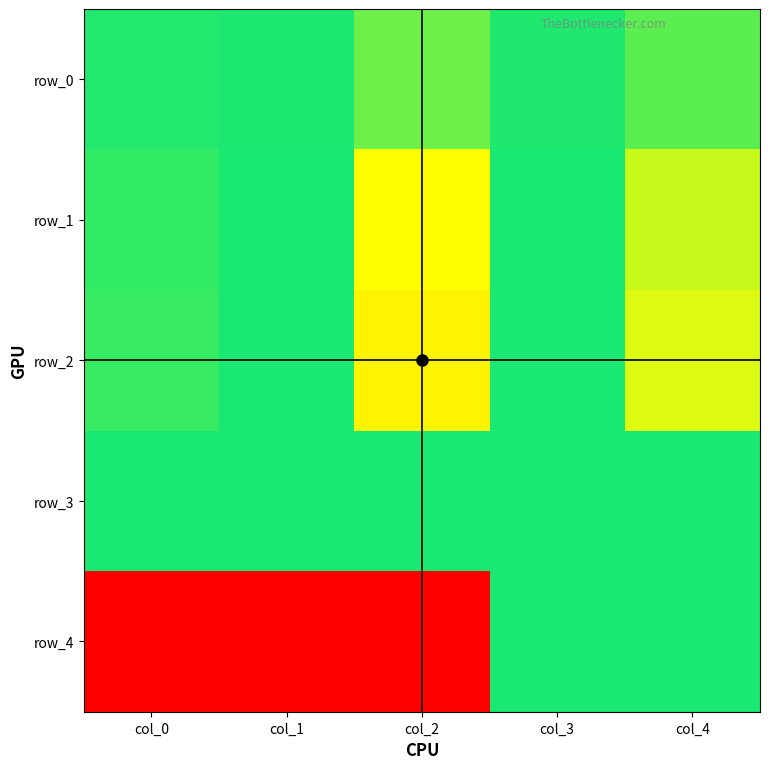

Is the value of row_0 at col_1 greater than the value of row_4 at col_2?

Yes